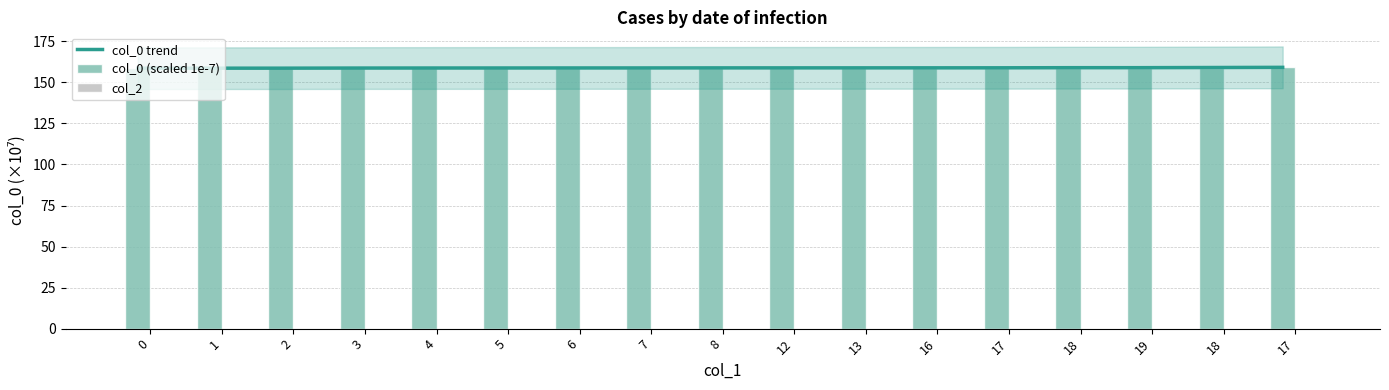

True or false: col_0 trend has a value of 158.9 at 17.

True